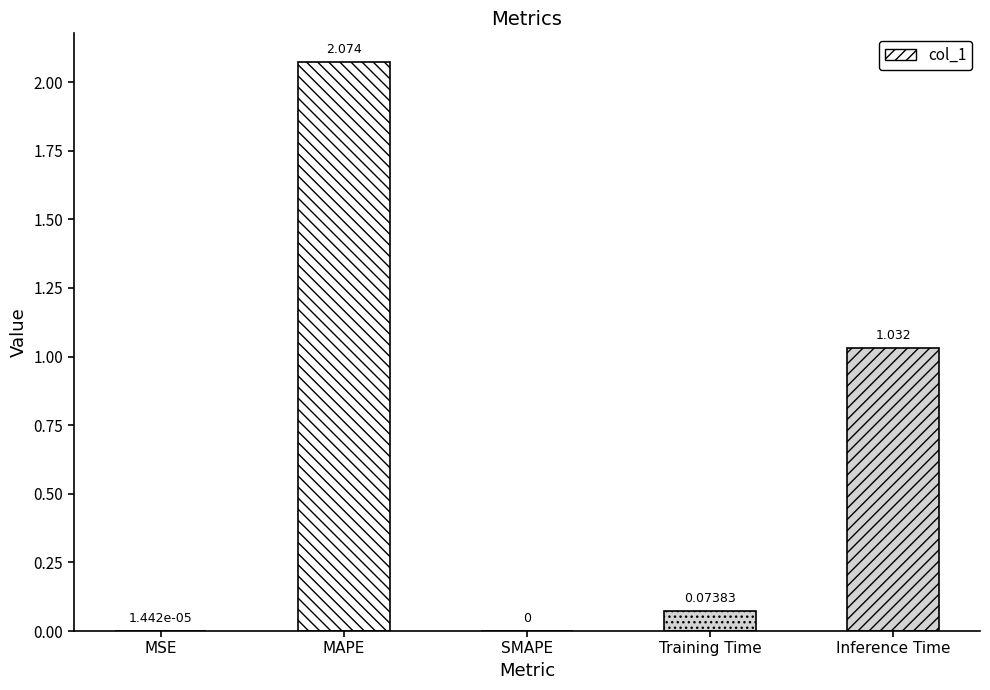

Where is the data nearest to the value 1?

Inference Time